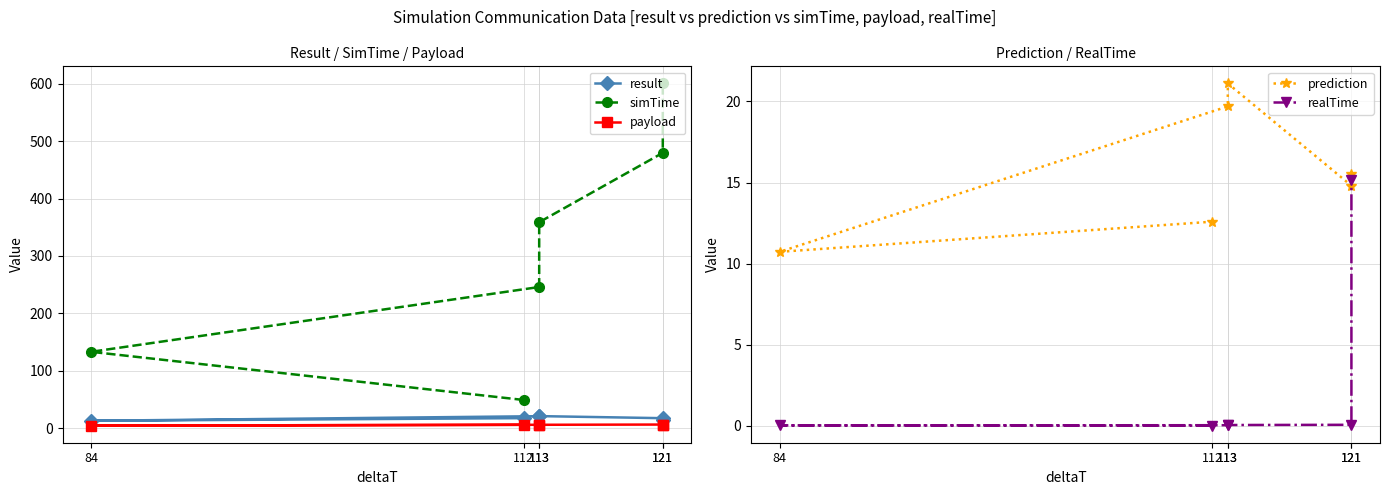

At which label does result reach its minimum?

84